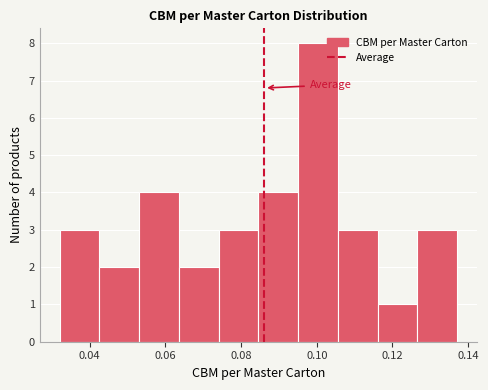

Reading left to right, transcribe this chart: for each bar, give the range it covers on the x-axis and its height. Neither the bar edges nor the heights are printed on the chart, so give them approximately, as read against the axes.

0.032 to 0.042: 3
0.042 to 0.054: 2
0.054 to 0.064: 4
0.064 to 0.074: 2
0.074 to 0.084: 3
0.084 to 0.096: 4
0.096 to 0.106: 8
0.106 to 0.116: 3
0.116 to 0.126: 1
0.126 to 0.138: 3